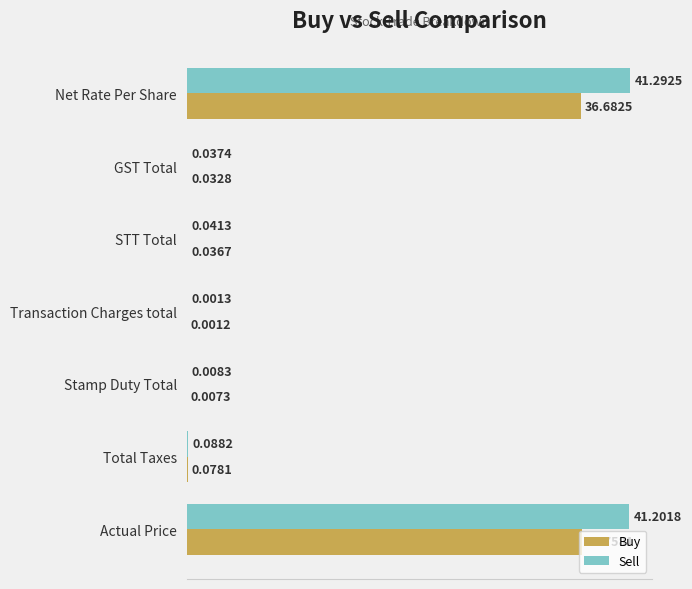

At which category is the sum across all series the highest?

Net Rate Per Share